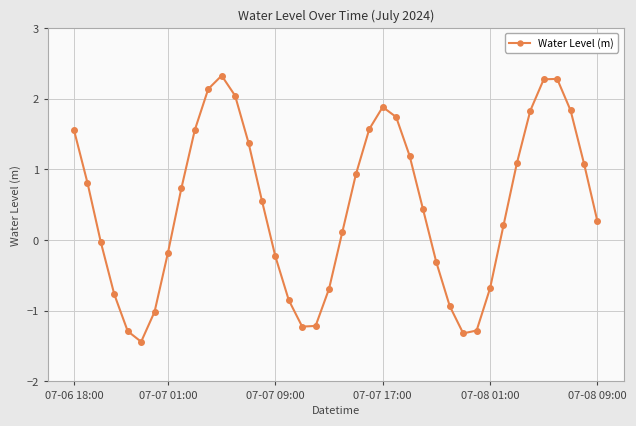

How many positive values are there?

24